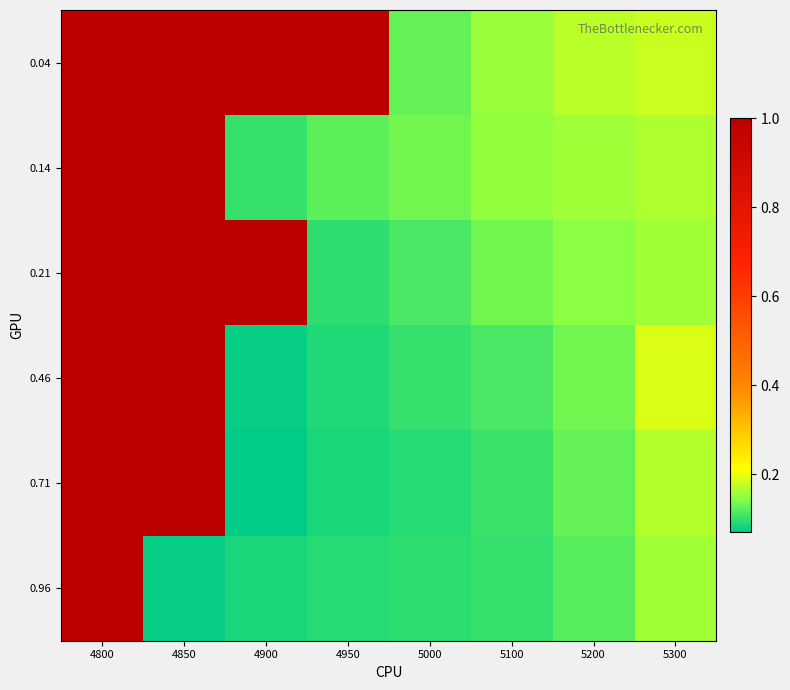

What is the total value across all series at 4900?

2.3